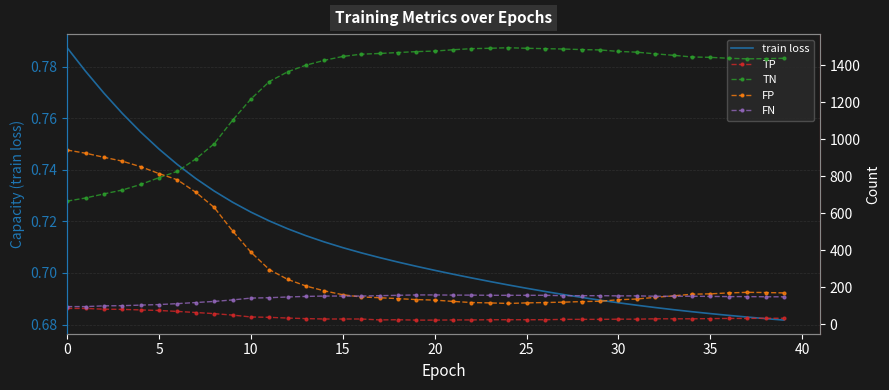

Reading left to right, what are all the values shown in this chart?

train loss: 0.8	0.8	0.8	0.8	0.8	0.7	0.7	0.7	0.7	0.7	0.7	0.7	0.7	0.7	0.7	0.7	0.7	0.7	0.7	0.7	0.7	0.7	0.7	0.7	0.7	0.7	0.7	0.7	0.7	0.7	0.7	0.7	0.7	0.7	0.7	0.7	0.7	0.7	0.7	0.7
TP: 85.0	85.0	81.0	80.0	77.0	74.0	69.0	63.0	57.0	49.0	39.0	37.0	33.0	30.0	28.0	28.0	28.0	23.0	24.0	22.0	22.0	23.0	23.0	24.0	24.0	24.0	24.0	26.0	26.0	26.0	27.0	27.0	29.0	29.0	29.0	30.0	31.0	31.0	32.0	32.0
TN: 665.0	682.0	704.0	725.0	755.0	792.0	826.0	893.0	975.0	1102.0	1217.0	1311.0	1364.0	1400.0	1426.0	1447.0	1459.0	1463.0	1468.0	1473.0	1476.0	1483.0	1489.0	1491.0	1494.0	1491.0	1489.0	1487.0	1484.0	1482.0	1474.0	1470.0	1461.0	1453.0	1444.0	1442.0	1437.0	1434.0	1435.0	1437.0
FP: 941.0	924.0	902.0	881.0	851.0	814.0	780.0	713.0	631.0	504.0	389.0	295.0	242.0	206.0	180.0	159.0	147.0	143.0	138.0	133.0	130.0	123.0	117.0	115.0	112.0	115.0	117.0	119.0	122.0	124.0	132.0	136.0	145.0	153.0	162.0	164.0	169.0	172.0	171.0	169.0
FN: 95.0	95.0	99.0	100.0	103.0	106.0	111.0	117.0	123.0	131.0	141.0	143.0	147.0	150.0	152.0	152.0	152.0	154.0	156.0	158.0	158.0	157.0	157.0	156.0	156.0	156.0	156.0	154.0	154.0	154.0	153.0	153.0	151.0	151.0	151.0	150.0	149.0	149.0	148.0	148.0